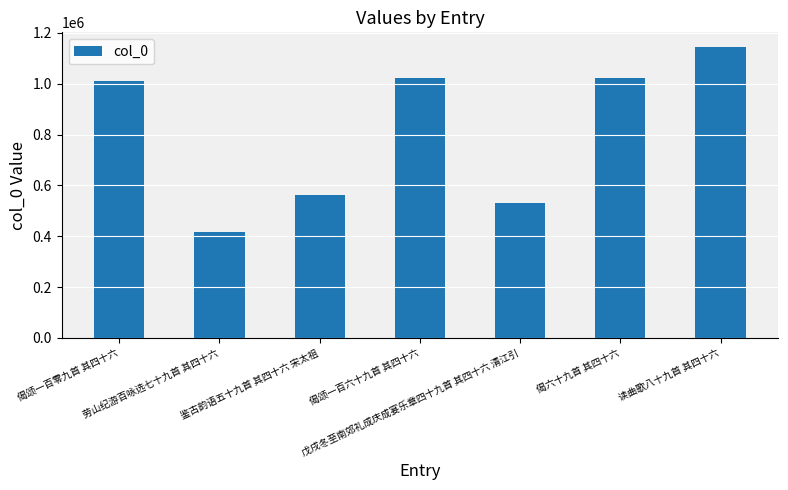

What is the value of the 6th bar from the left?

1022987